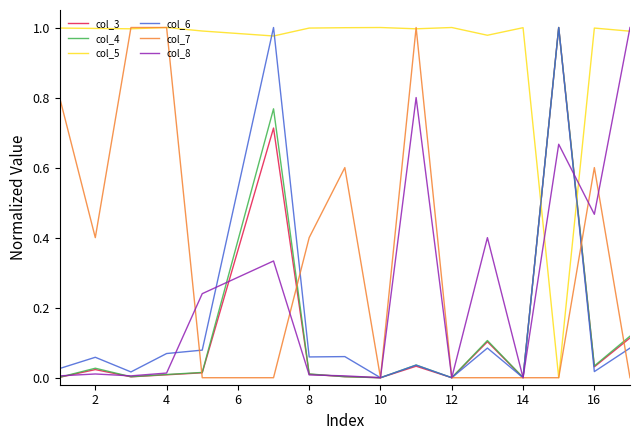

Which series has the largest total across all categories?

col_5